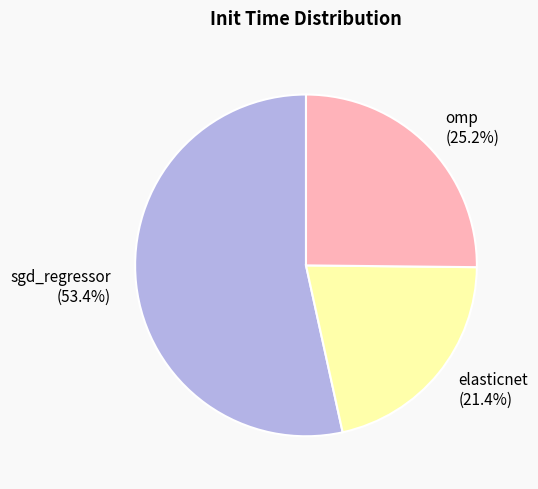

What is the largest slice in the pie chart?

sgd_regressor